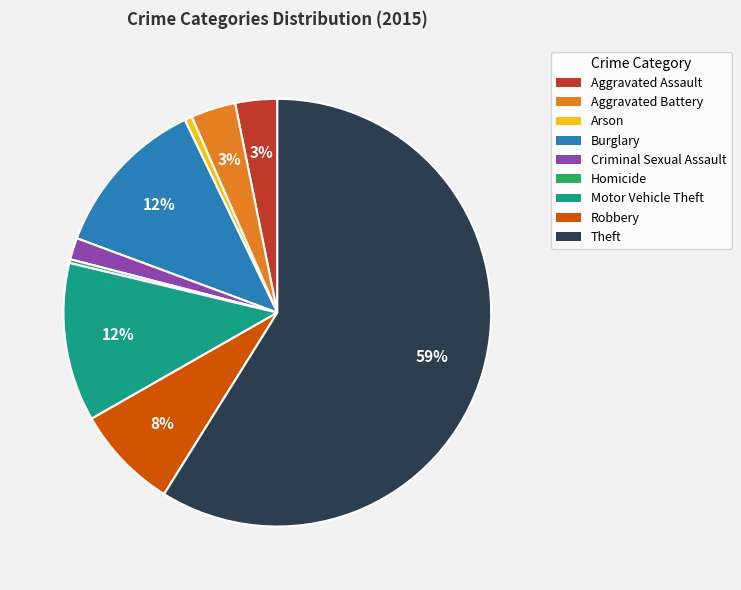

What is the largest slice in the pie chart?

Theft